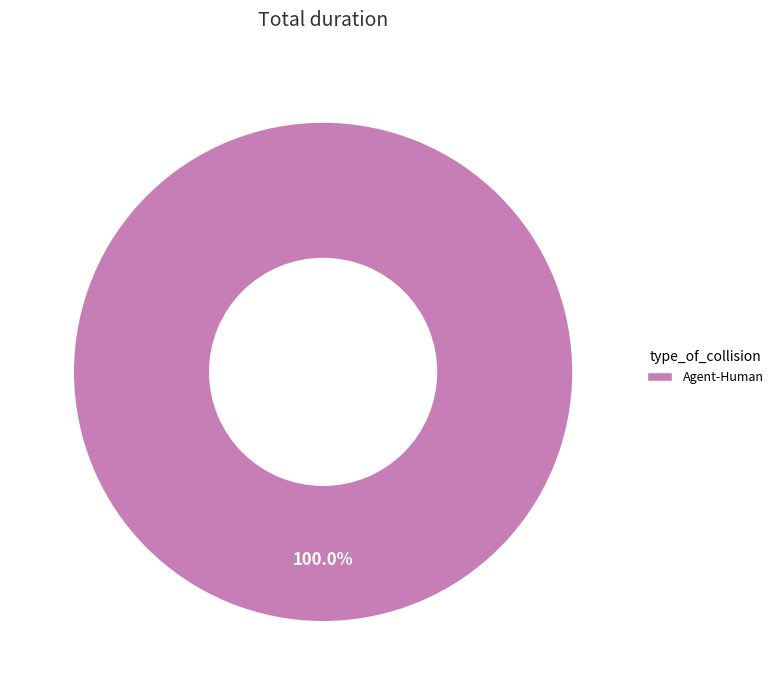

Does any single category account for the majority?

Yes